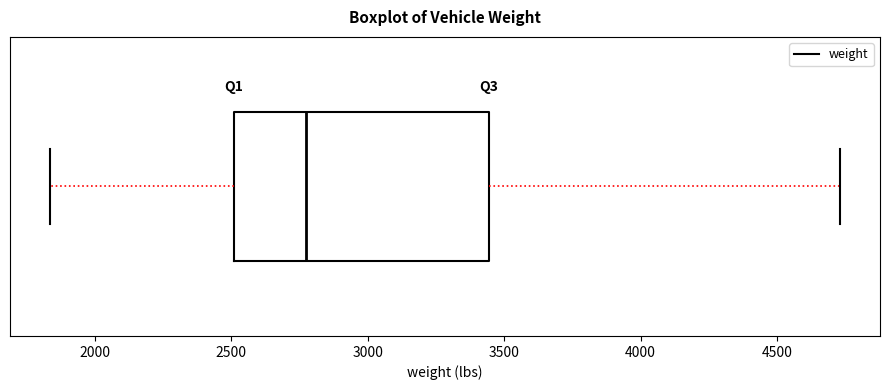

Where is the right edge of the box on the x-axis? The values are not printed on the chart, so give them approximately, as read against the axis.

3450